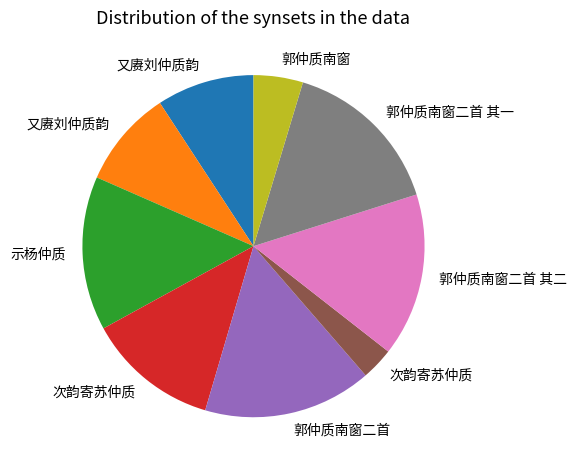

Is there a majority slice in this chart?

No